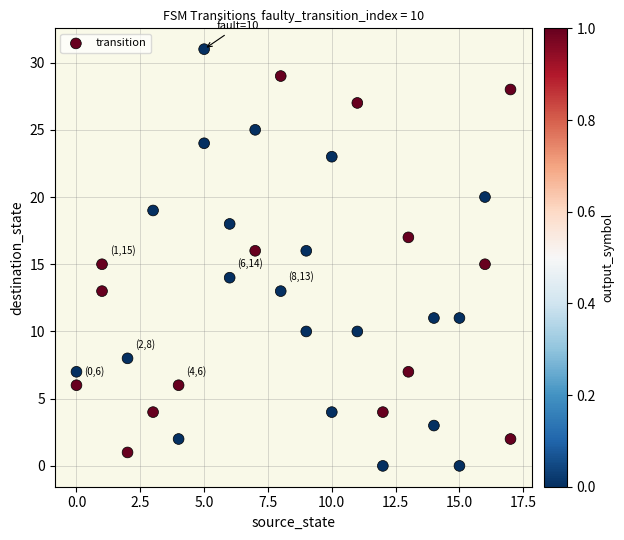

What is the range of Y values (max minus min)?

31